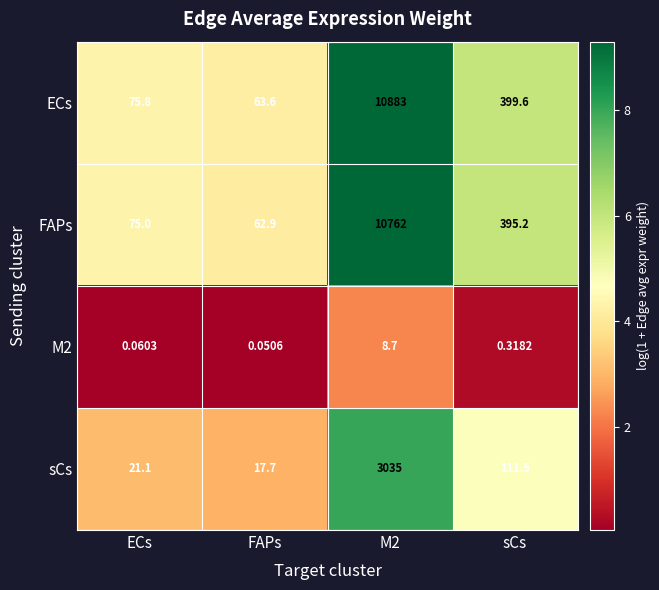

Is the value of ECs at FAPs greater than the value of sCs at FAPs?

Yes